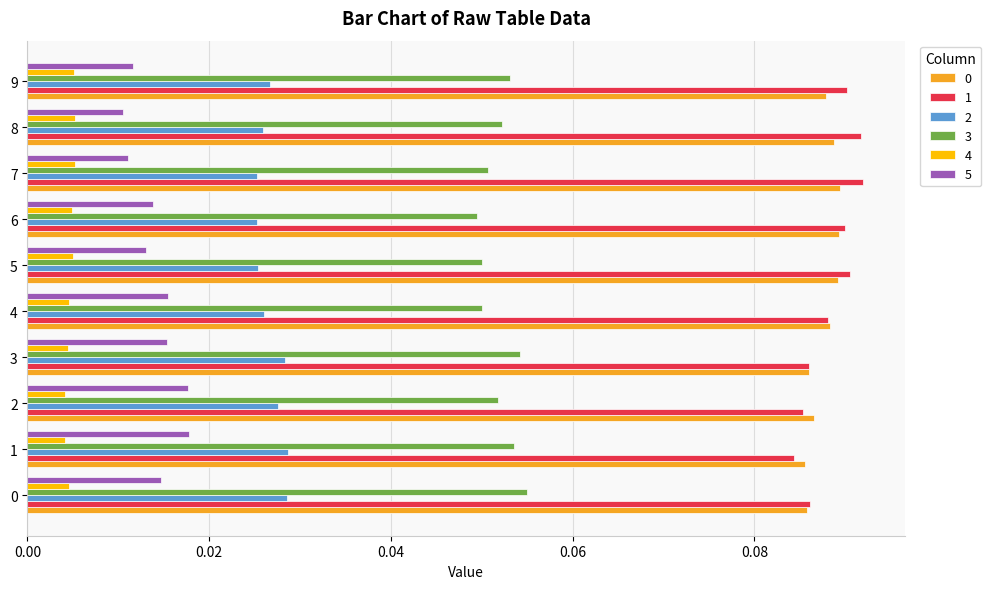

Is the value of 3 at 2 greater than the value of 0 at 5?

No